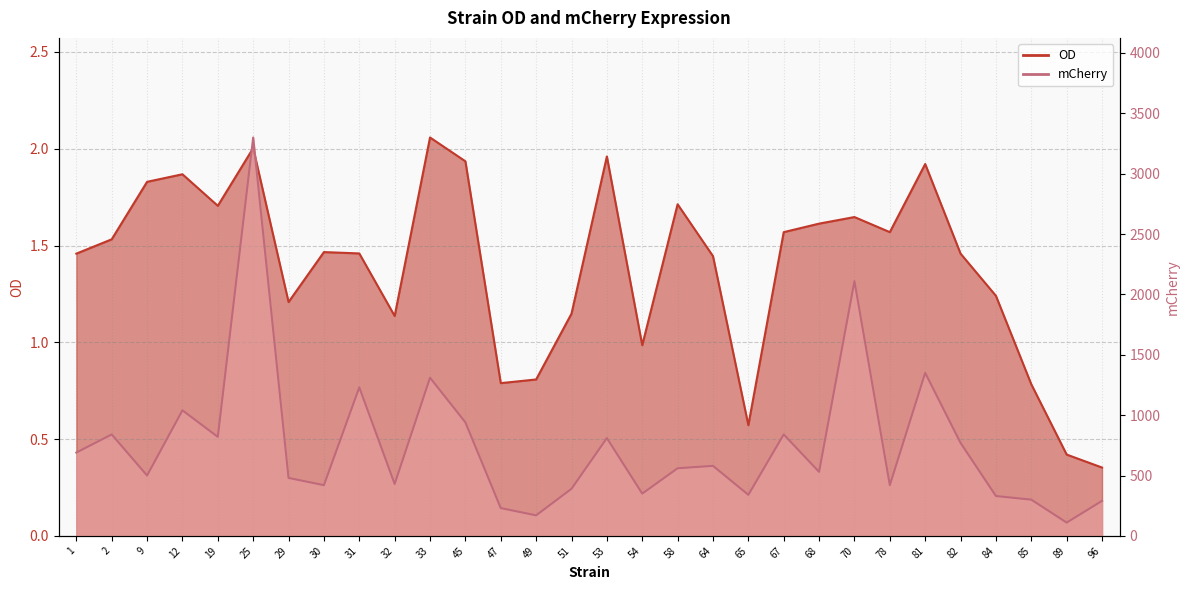

At how many categories does at least one series exceed 910?

7